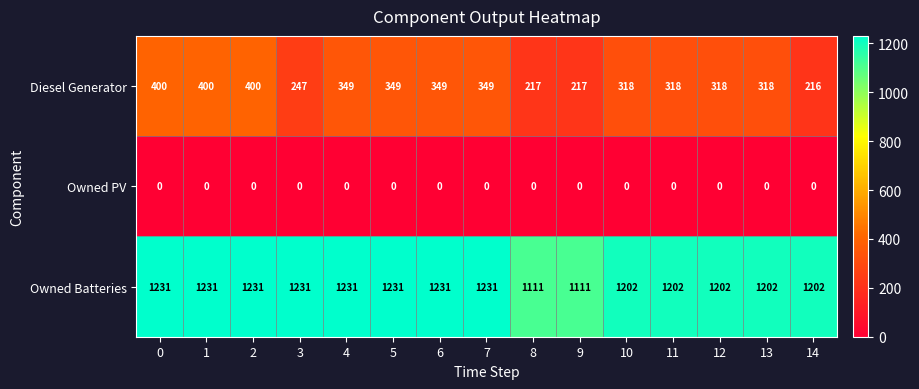

How many data points in Owned Batteries are less than 1231?

7